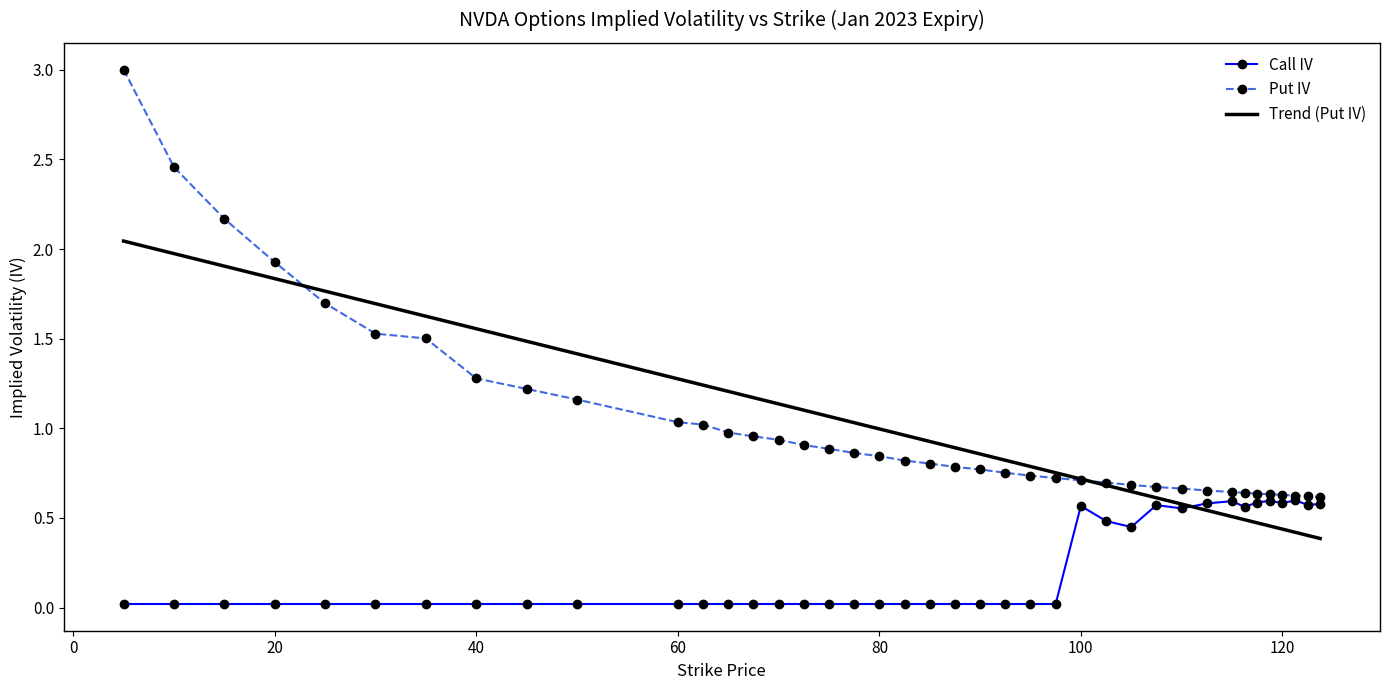

What is the highest value of the Put IV series?

3.0